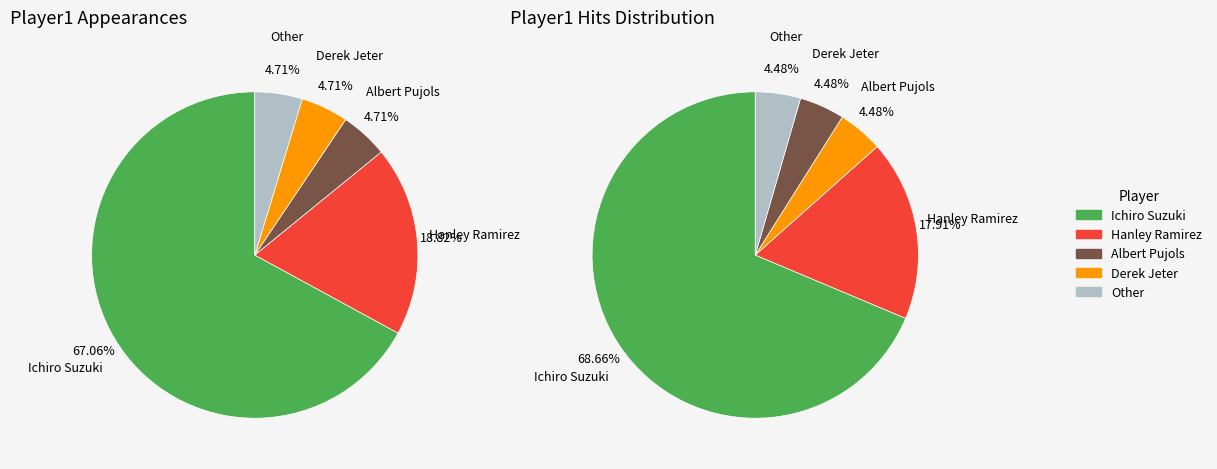

Which slice is the largest?

Ichiro Suzuki